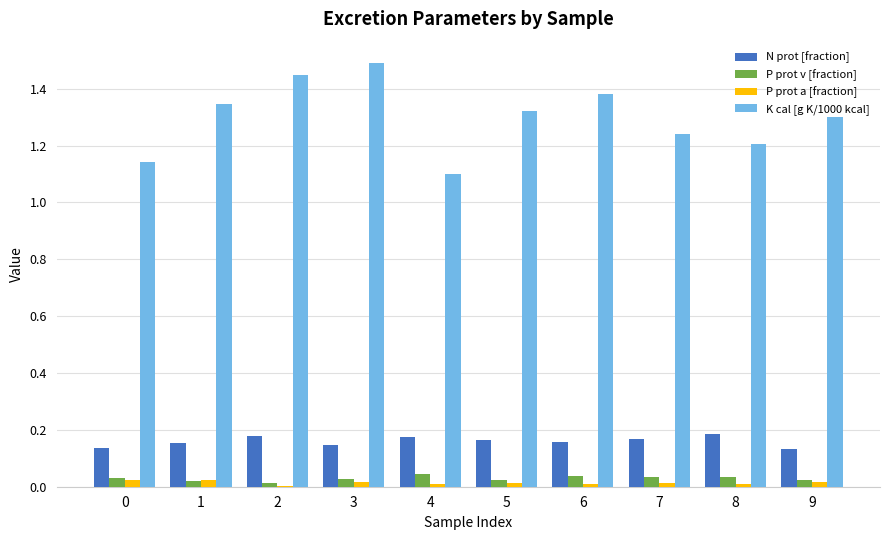

Which series has the largest total across all categories?

K cal [g K/1000 kcal]